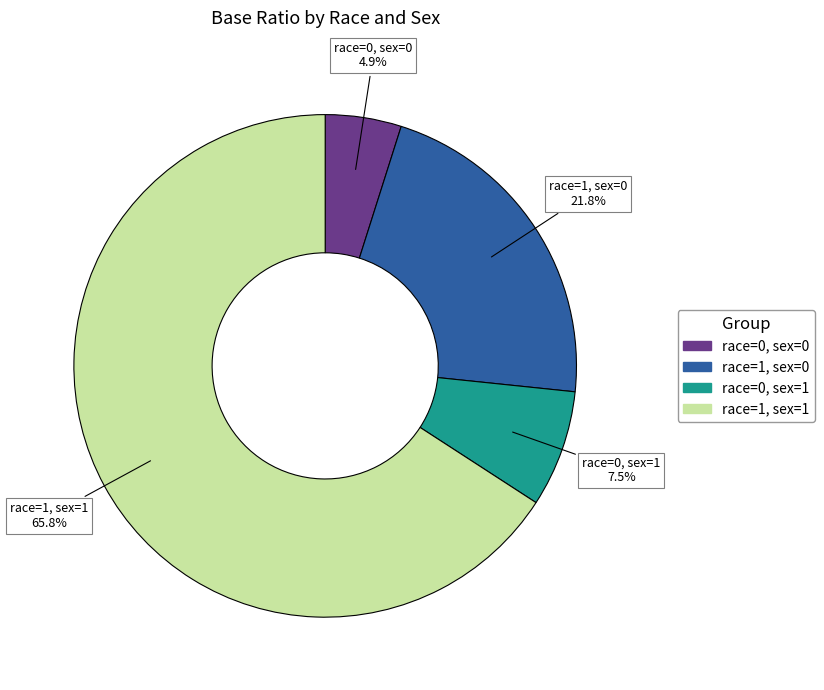

How many segments does this pie chart have?

4